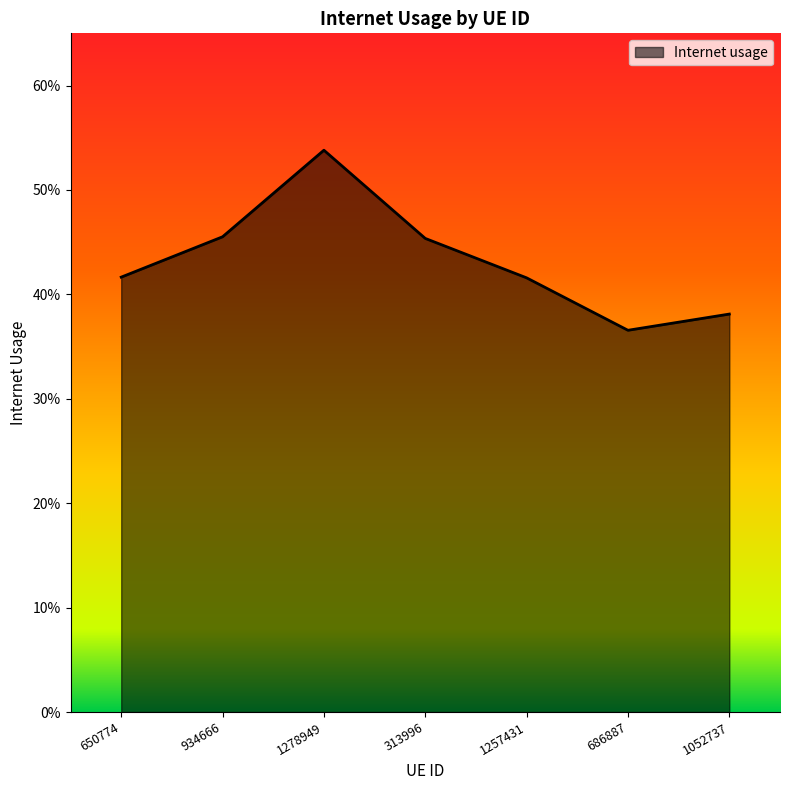

Is this an area chart (filled region under the line)?

Yes